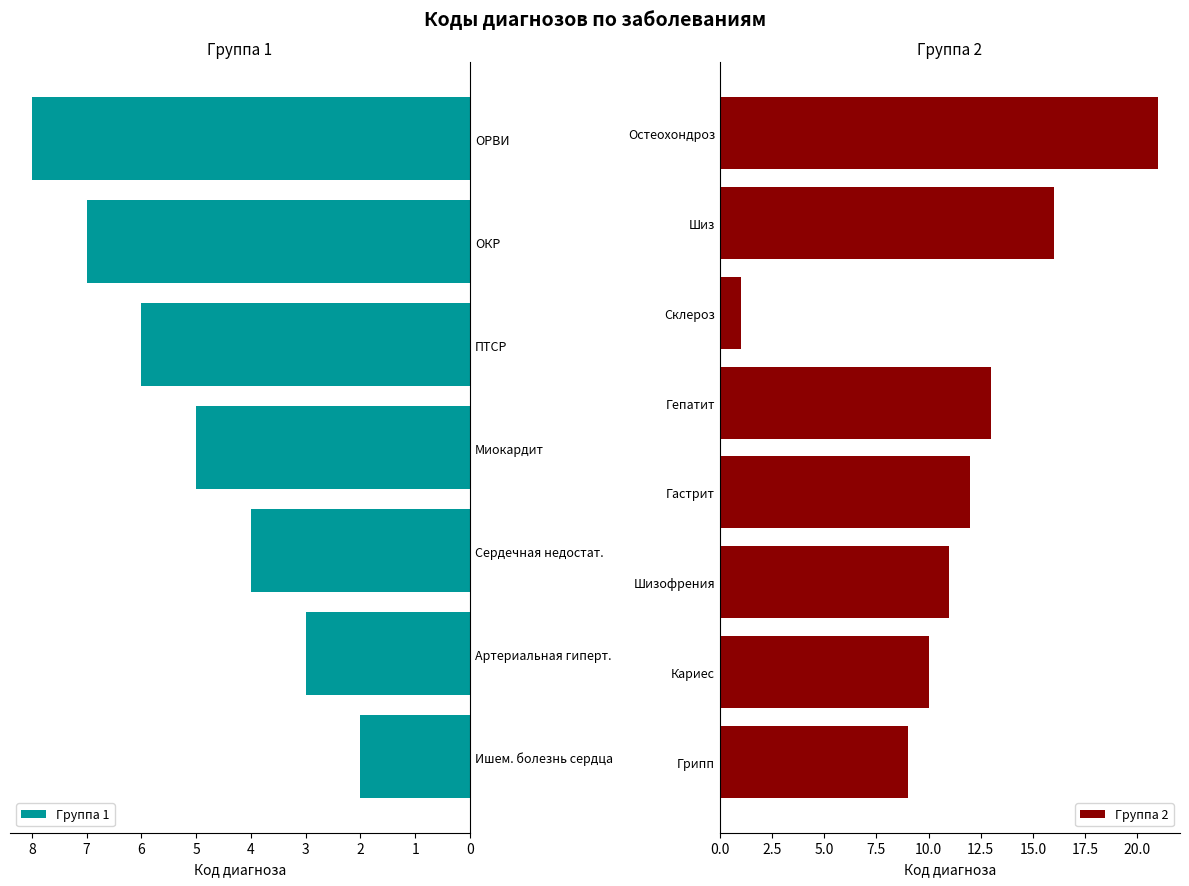

Where is the data nearest to the value 11?

Шизофрения